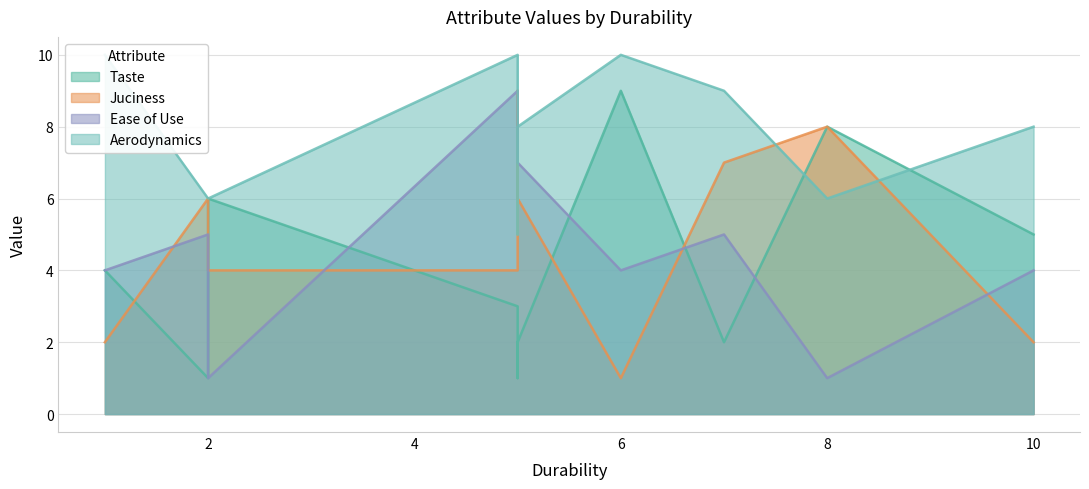

Is the value of Taste at 10 greater than the value of Juciness at 2?

No